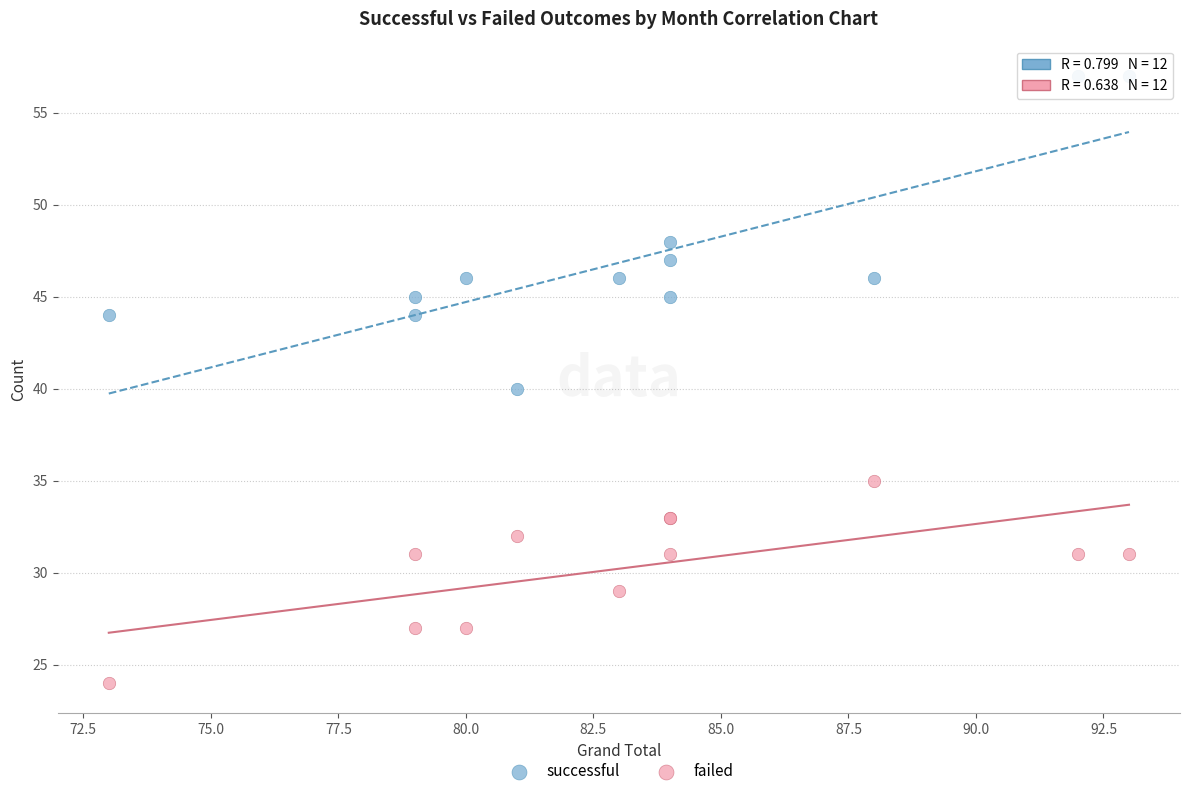

Which series contains the lowest Y value?

failed